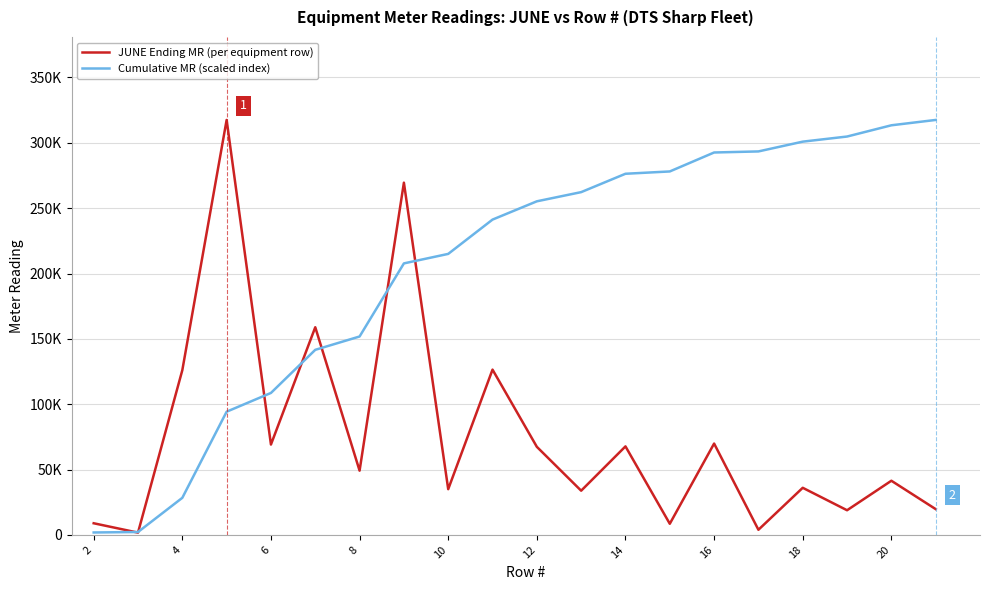

Does the chart display data point markers on the line(s)?

No